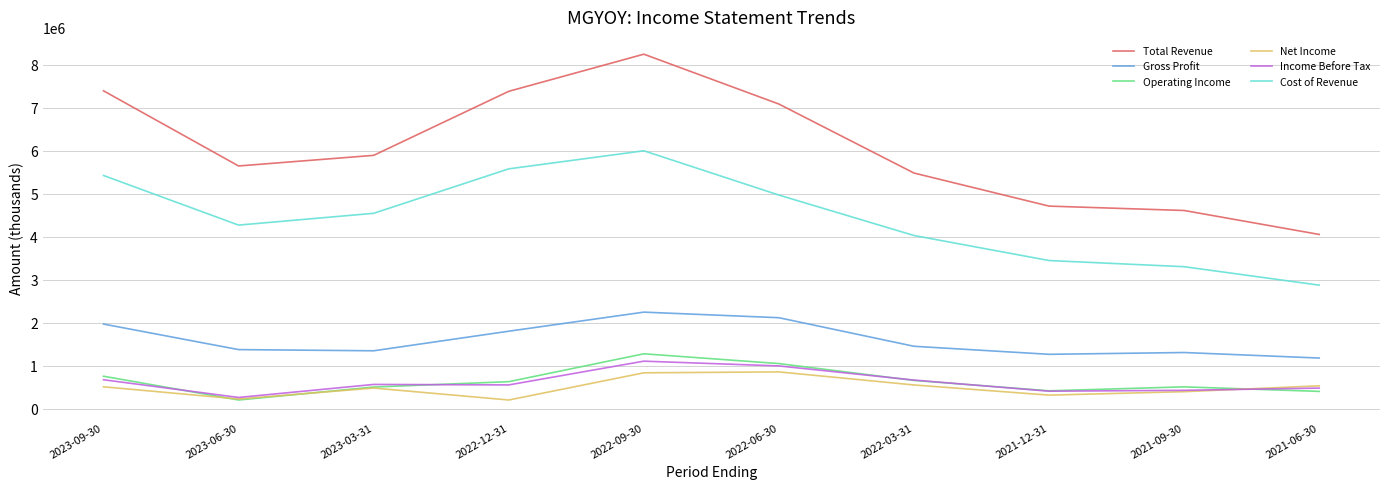

Which series has the widest spread of values?

Total Revenue